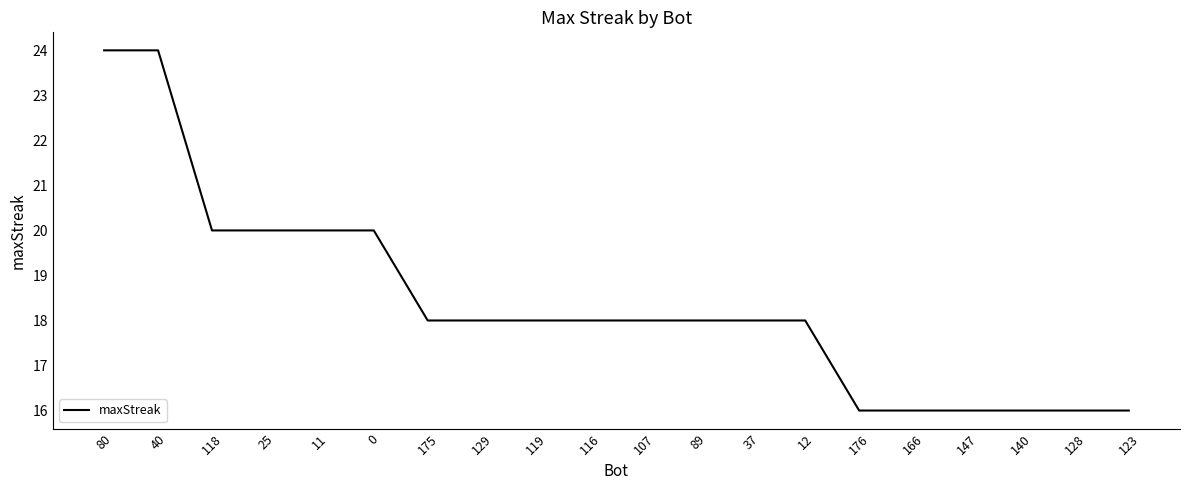

The chart shows a value of 18 at 116. True or false?

True